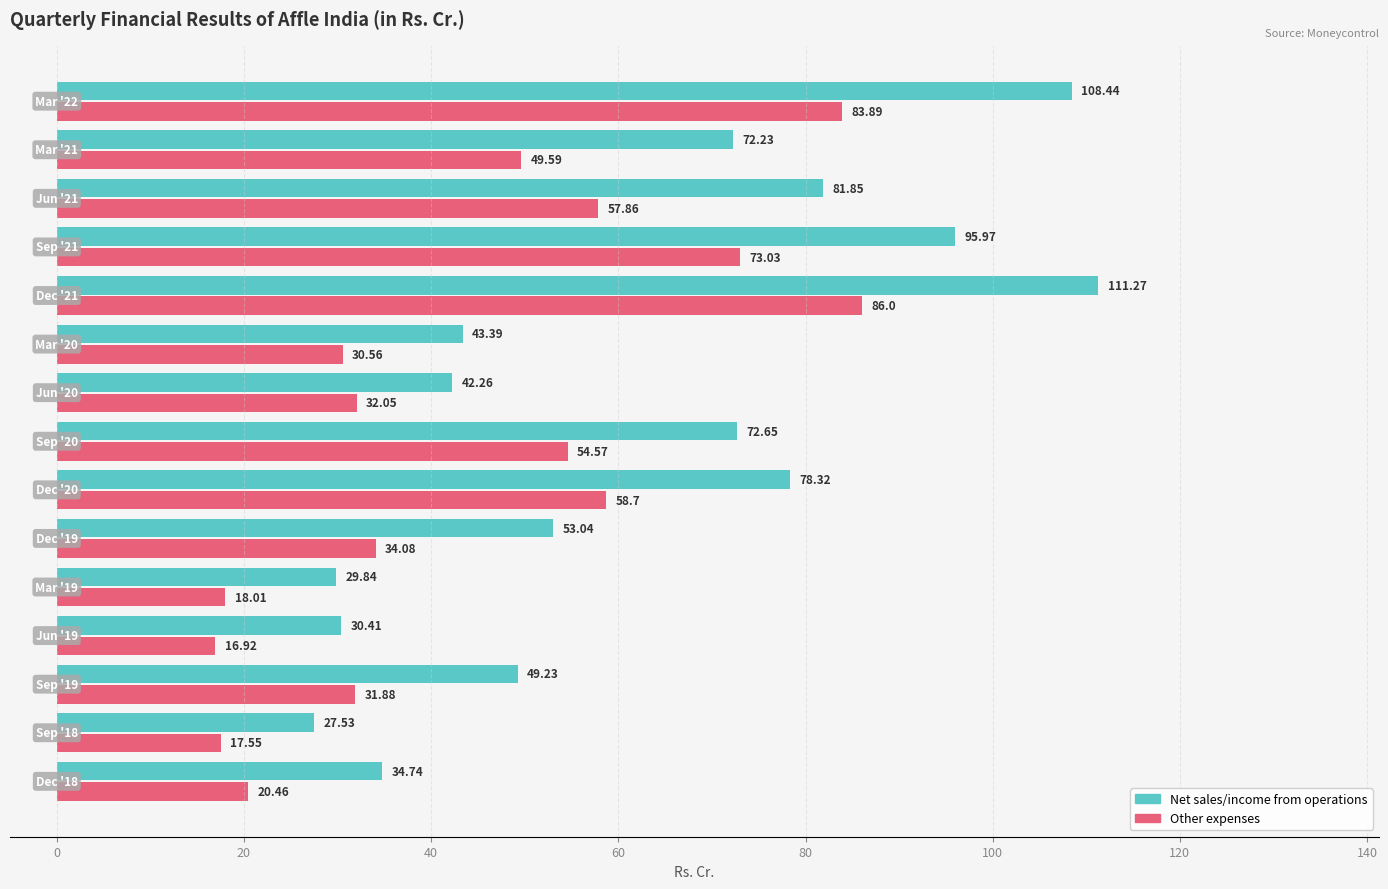

What is the difference between the maximum and minimum values in the Net sales/income from operations series?

83.7